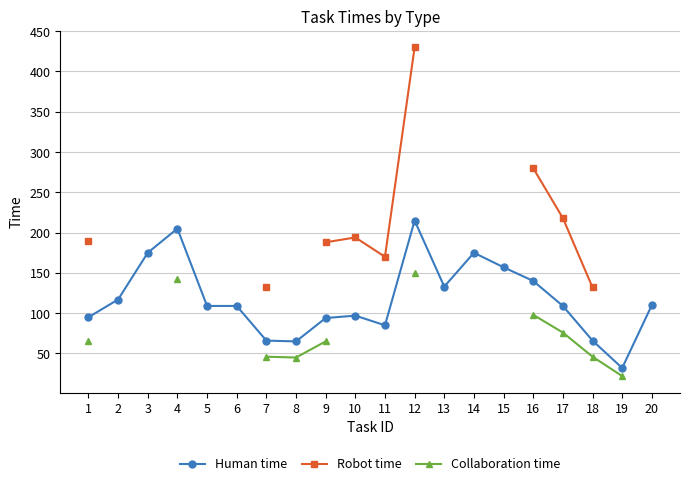

What is the difference between the maximum and minimum values in the Robot time series?

298.0